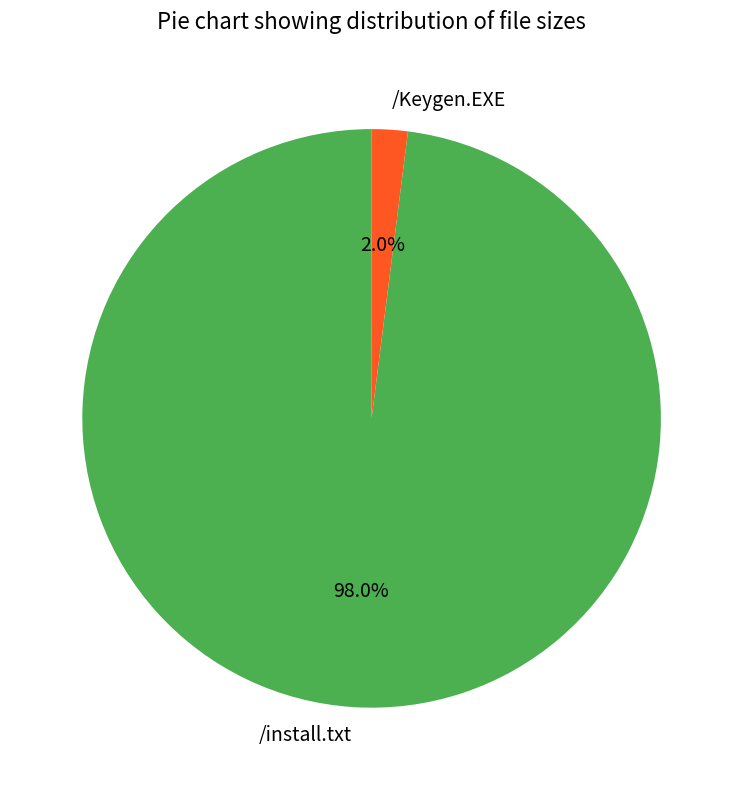

To the nearest percent, what is the combined percentage of /install.txt and /Keygen.EXE?

100%